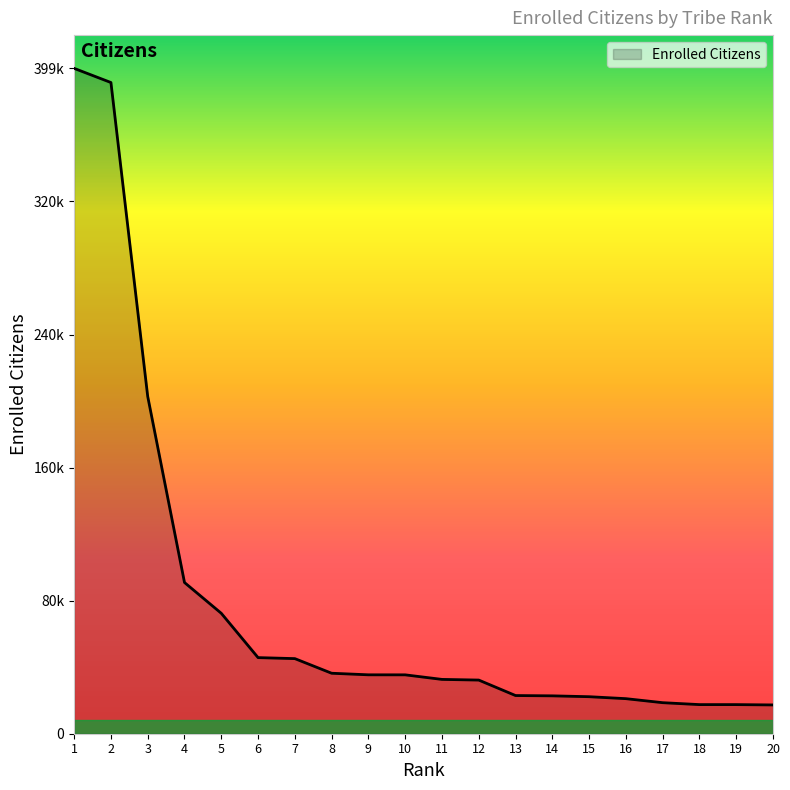

Does the chart display data point markers on the line(s)?

No